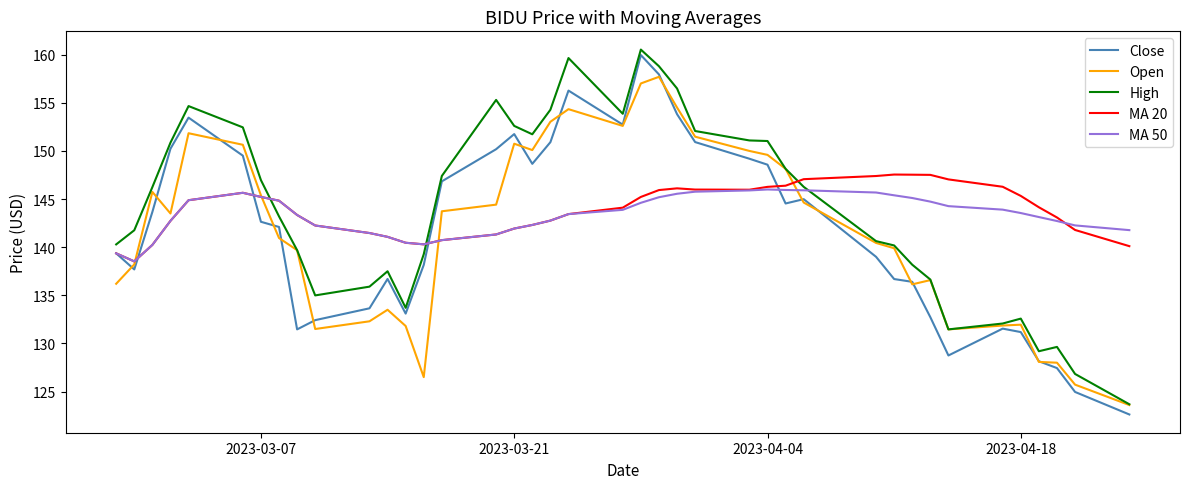

Rank the series by their maximum value, from lowest to highest.

MA 50, MA 20, Open, Close, High